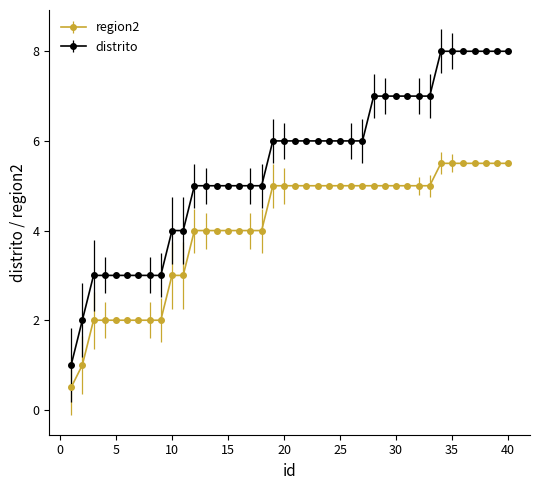

What are all the series names shown in the legend?

region2, distrito